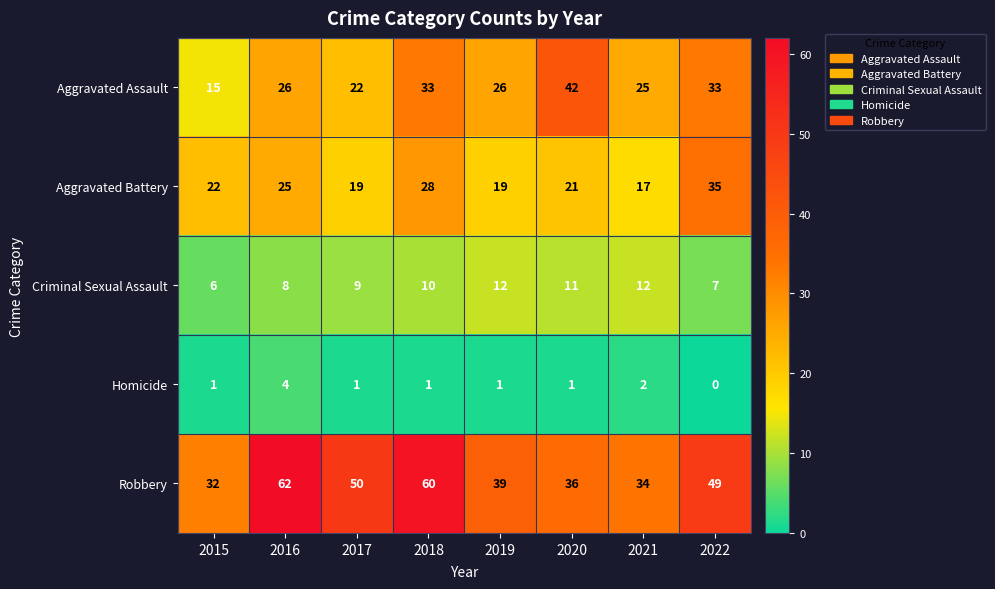

The Aggravated Battery series shows 19 at 2017. True or false?

True